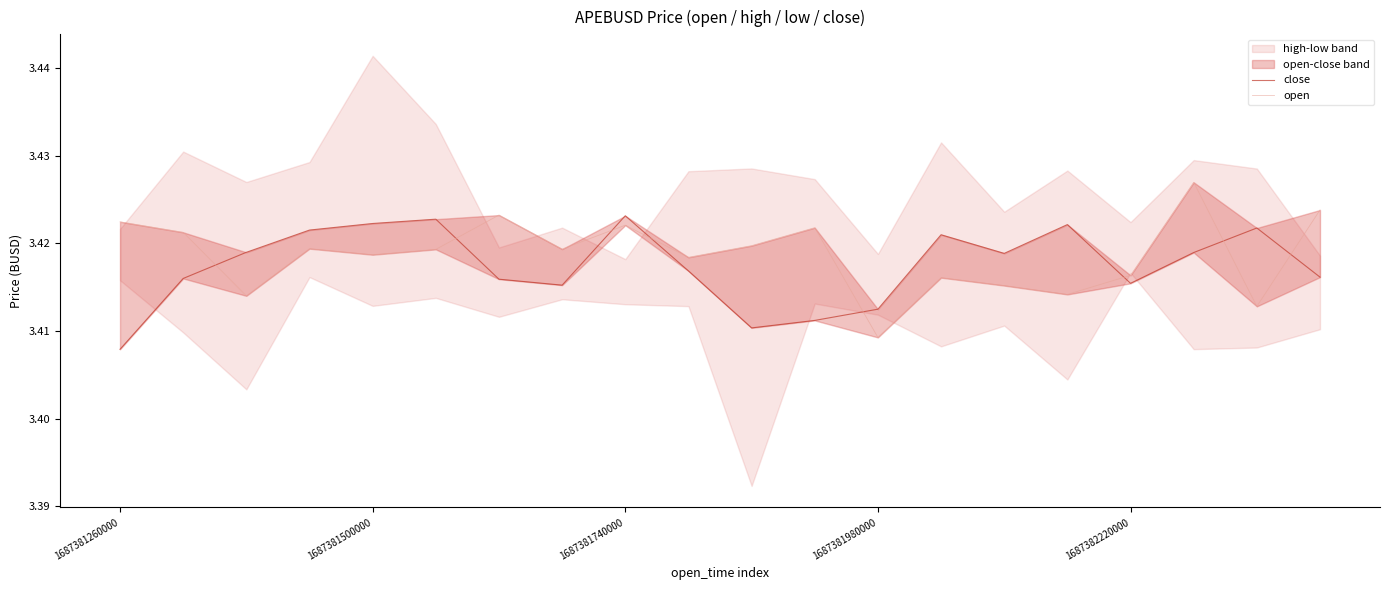

The value of open at 1687381980000 is 3.4. True or false?

True